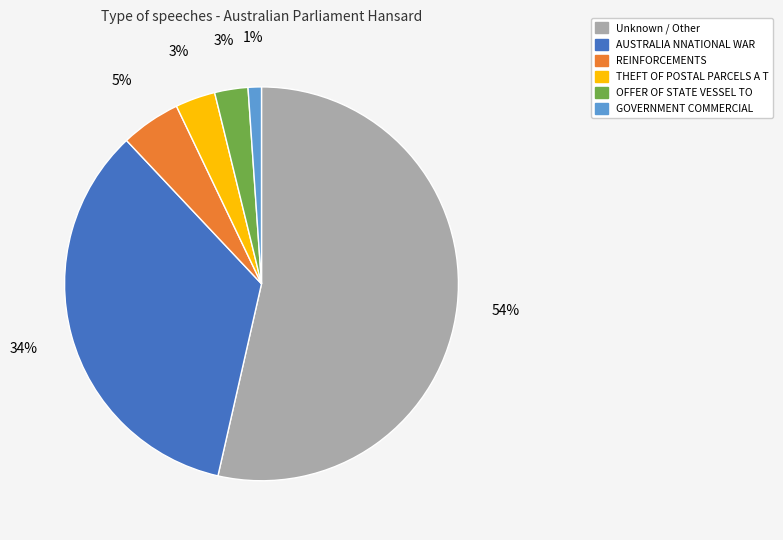

Approximately how many times larger is the value at OFFER OF STATE VESSEL TO compared to REINFORCEMENTS?

0.6